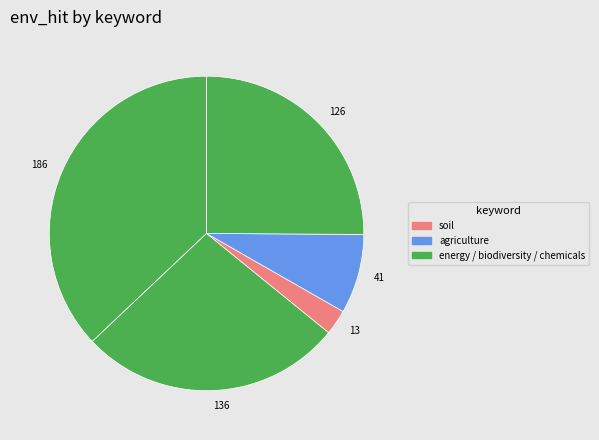

How many slices are in this pie chart?

5